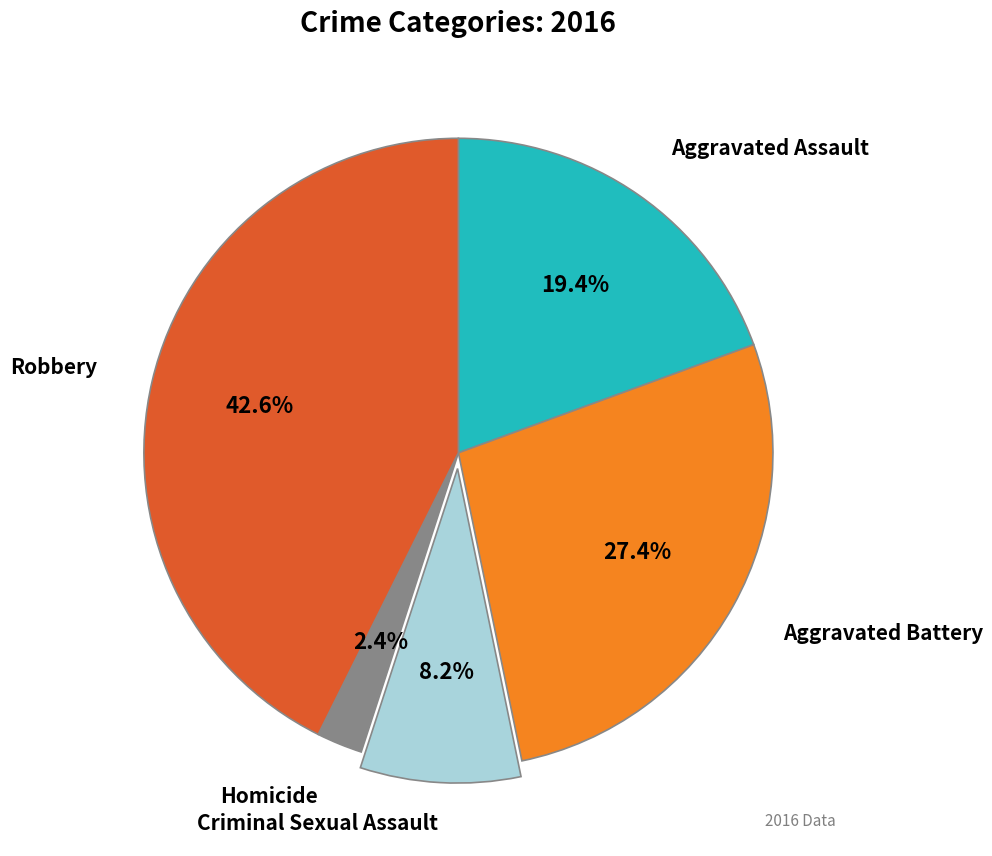

Is there a majority slice in this chart?

No